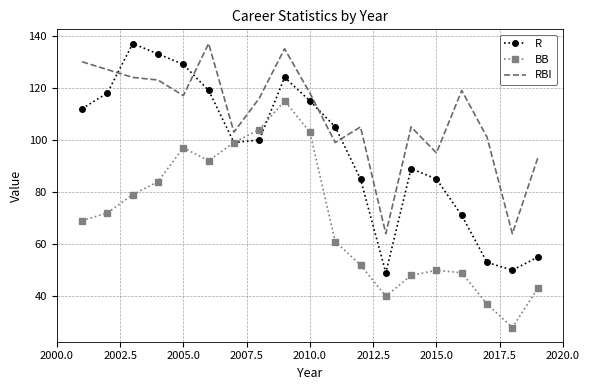

What is the minimum value shown in the chart?

28